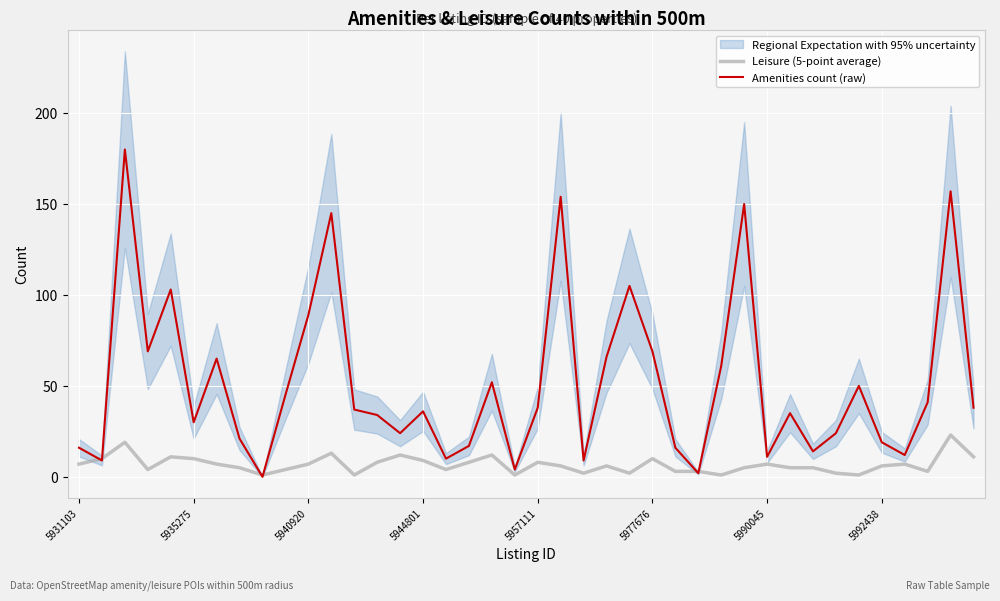

List the labels in order of Leisure (5-point average) value, largest first.

38, 5940920, 11, 14, 18, 5957111, 39, 5935275, 5977676, 25, 15, 13, 17, 20, 5931103, 5990045, 10, 30, 36, 21, 23, 35, 5992438, 29, 31, 32, 5944801, 9, 16, 26, 27, 37, 22, 24, 33, 8, 12, 19, 28, 34